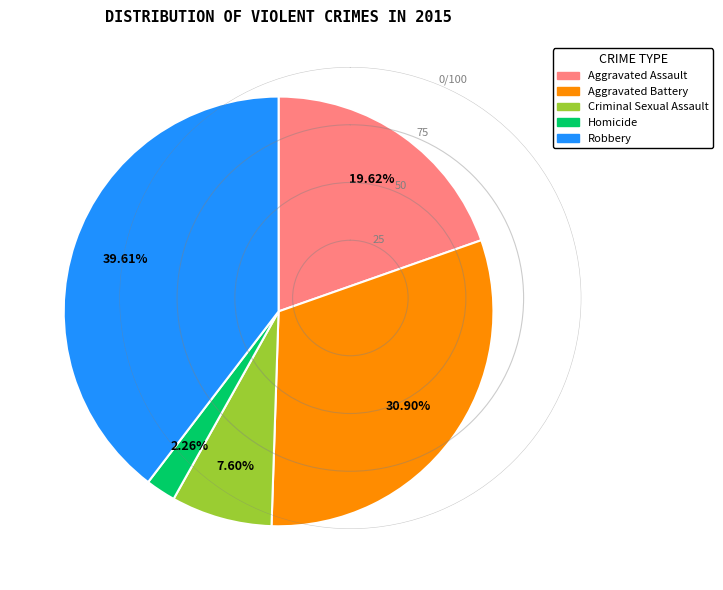

Is it true that Criminal Sexual Assault is 1% of the pie?

False